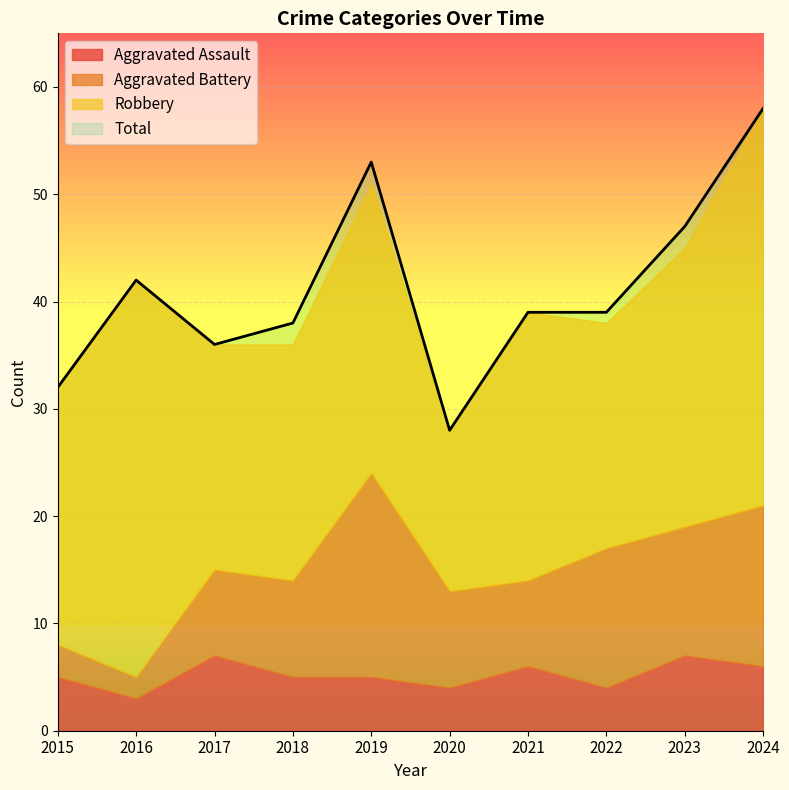

At which label does Aggravated Assault reach its minimum?

2016